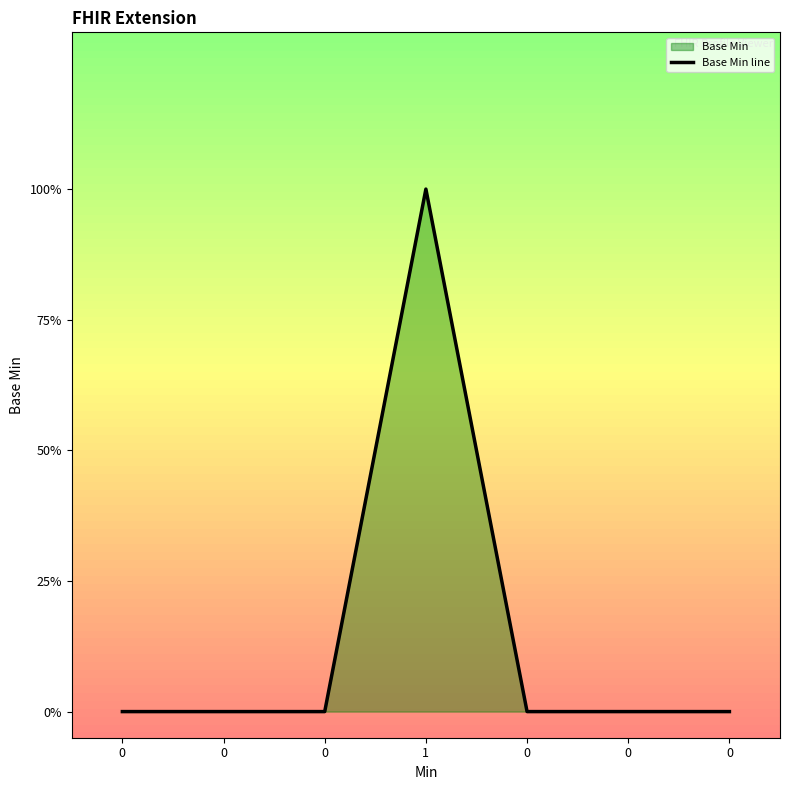

The chart shows a value of 0 at 0. True or false?

True